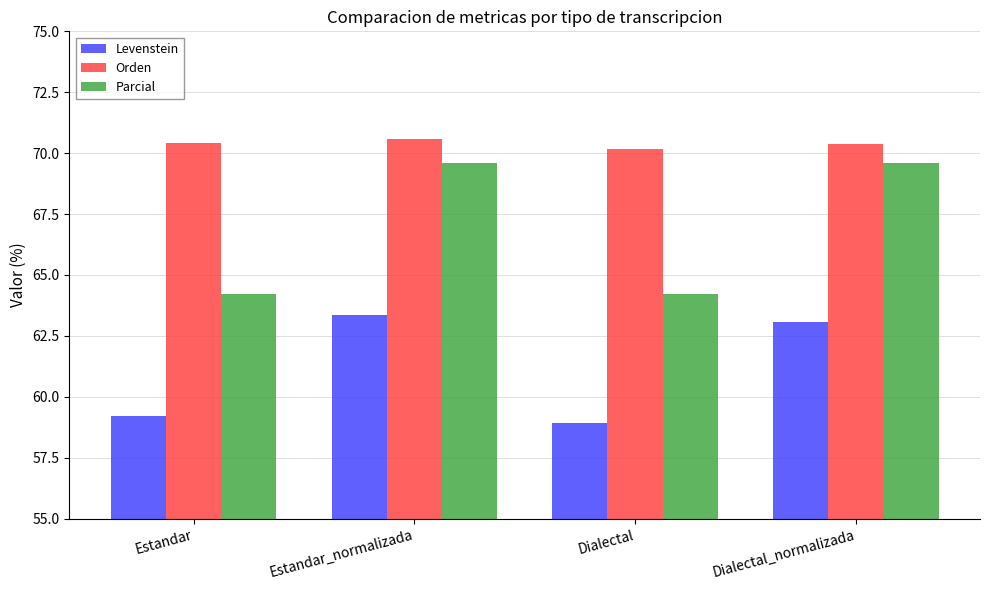

Are the bars grouped side by side (vs. stacked)?

Yes